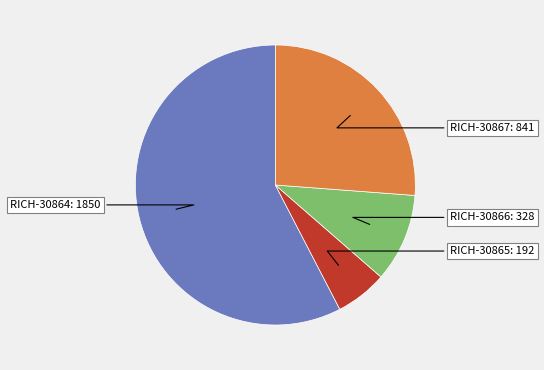

How much of the chart is everything except RICH-30865?

94.0%